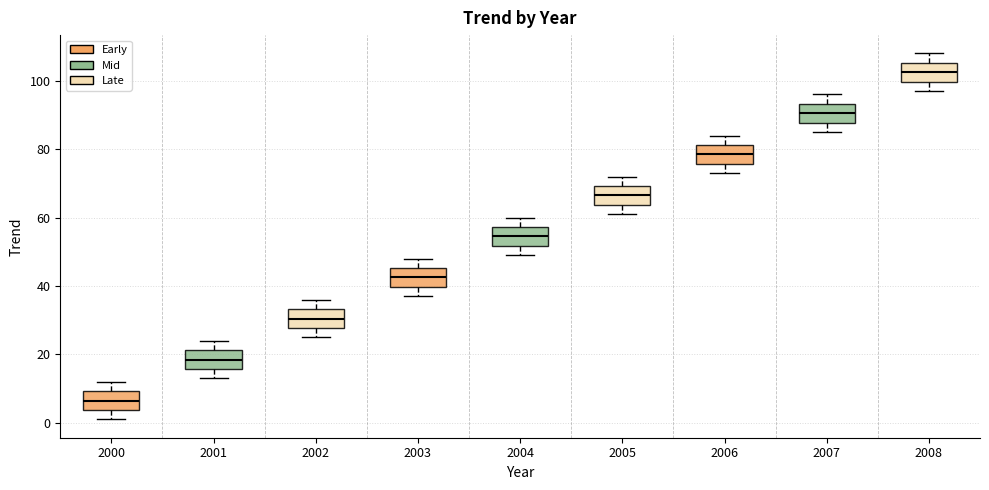

Where is the upper edge of the box at x = 2004 on the y-axis? The values are not printed on the chart, so give them approximately, as read against the axis.

58